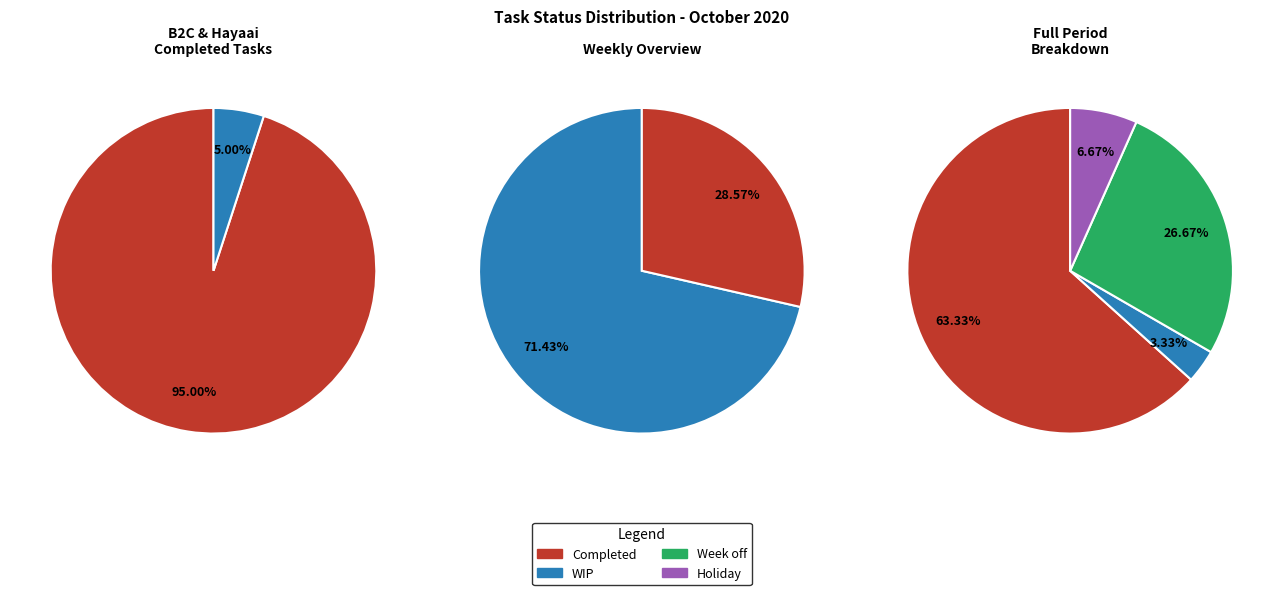

What percentage is the Week off slice, to the nearest percent?

27%